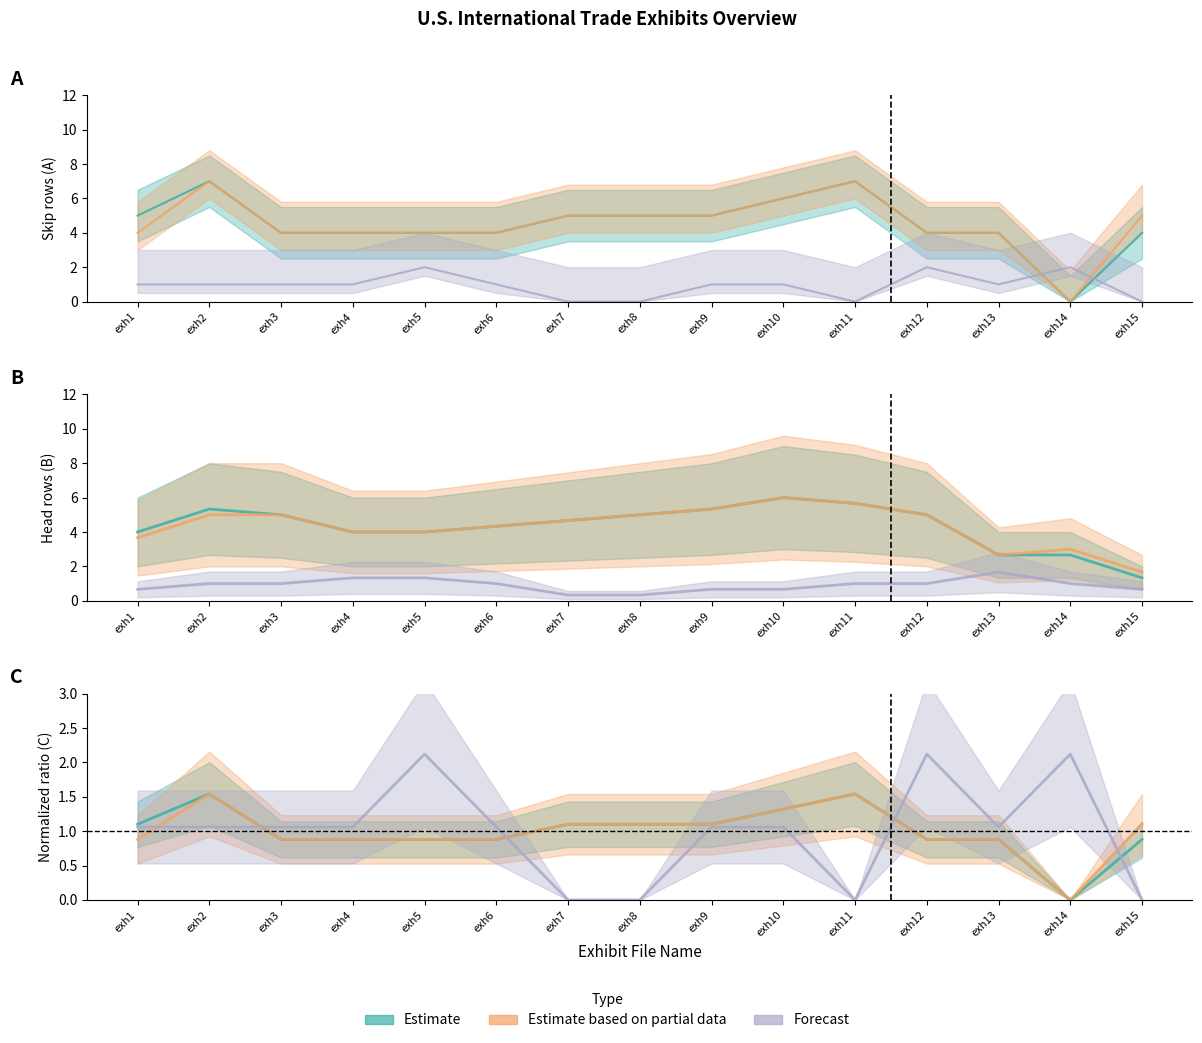

Which series has the largest total across all categories?

Estimate